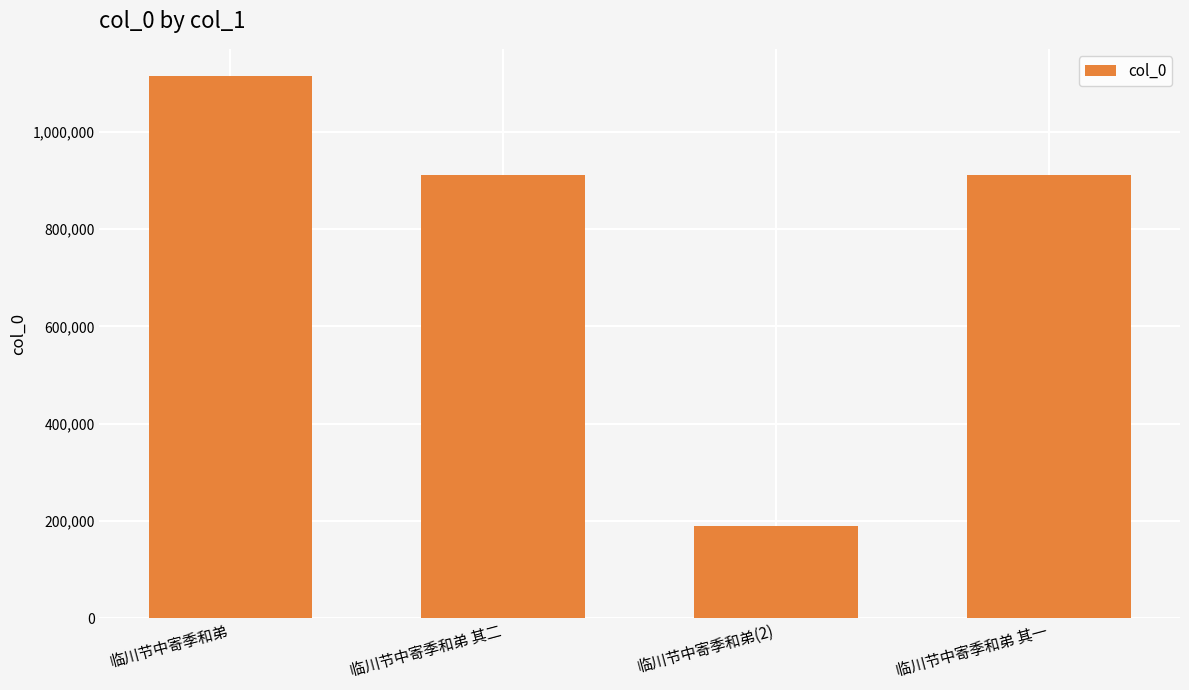

Does the chart contain stacked bars?

No